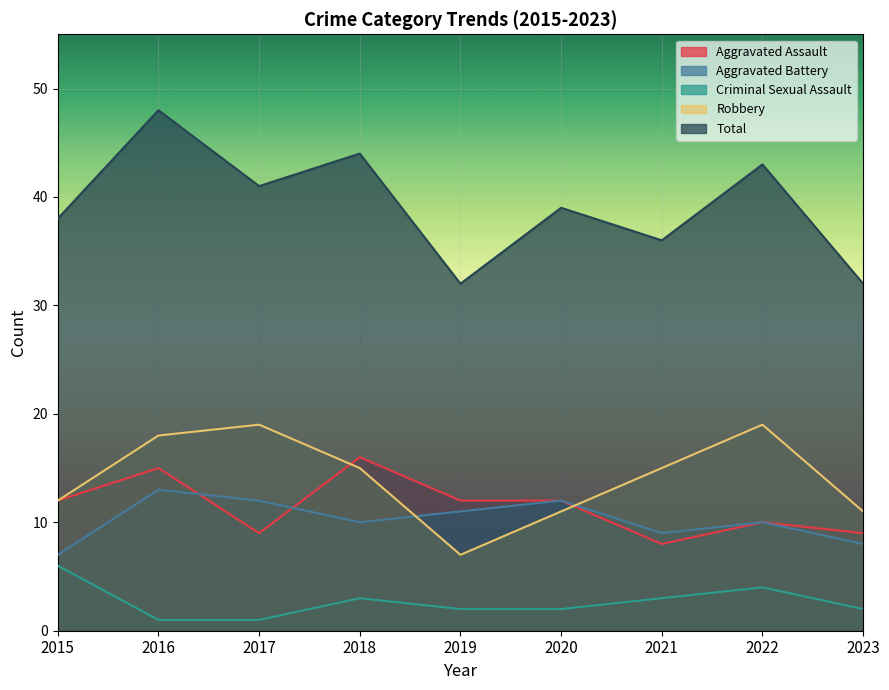

What is the total value across all series at 2021?

71